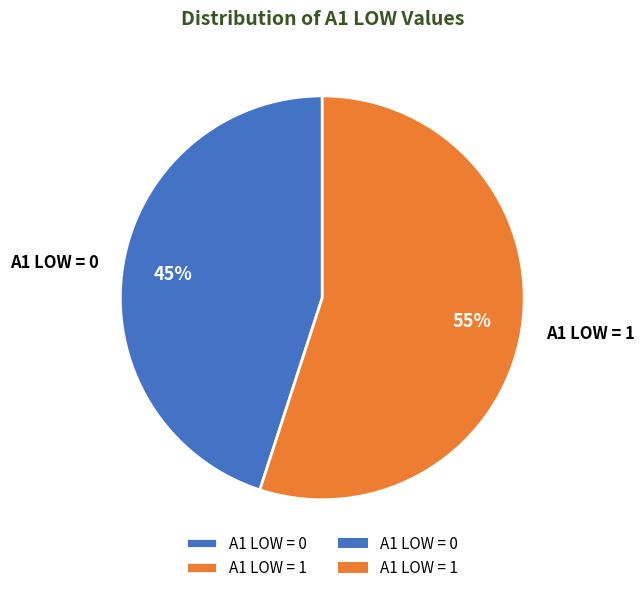

Is it true that A1 LOW = 1 is 55% of the pie?

True